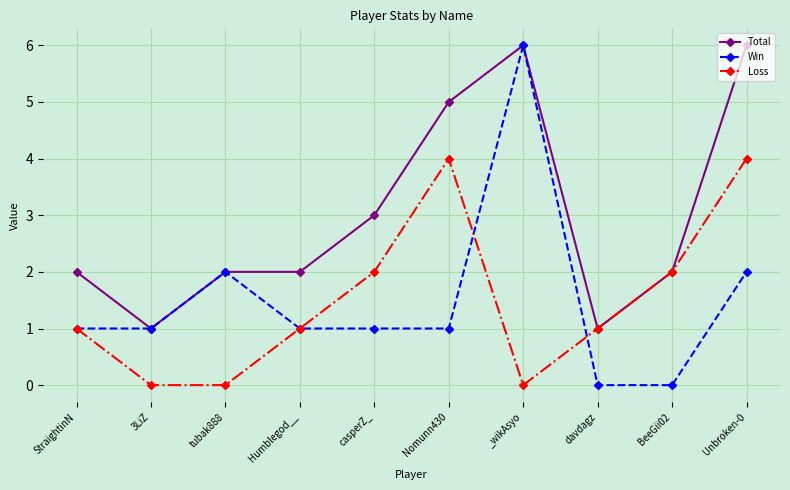

Between Humblegod__ and Unbroken-0, which series saw the biggest shift?

Total